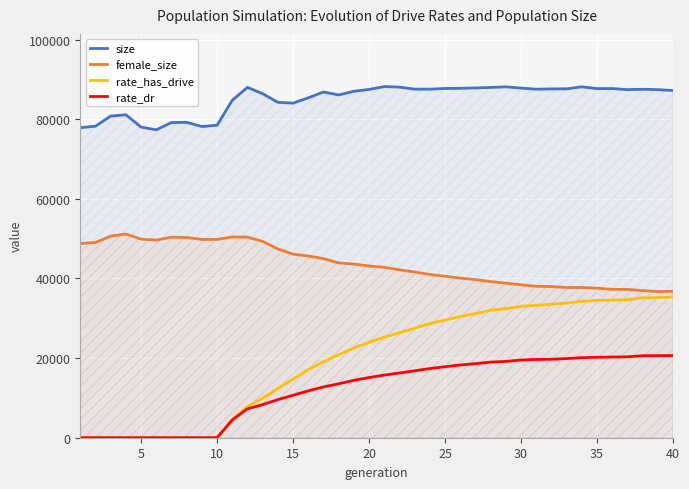

What is the highest value of the rate_dr series?

20635.7